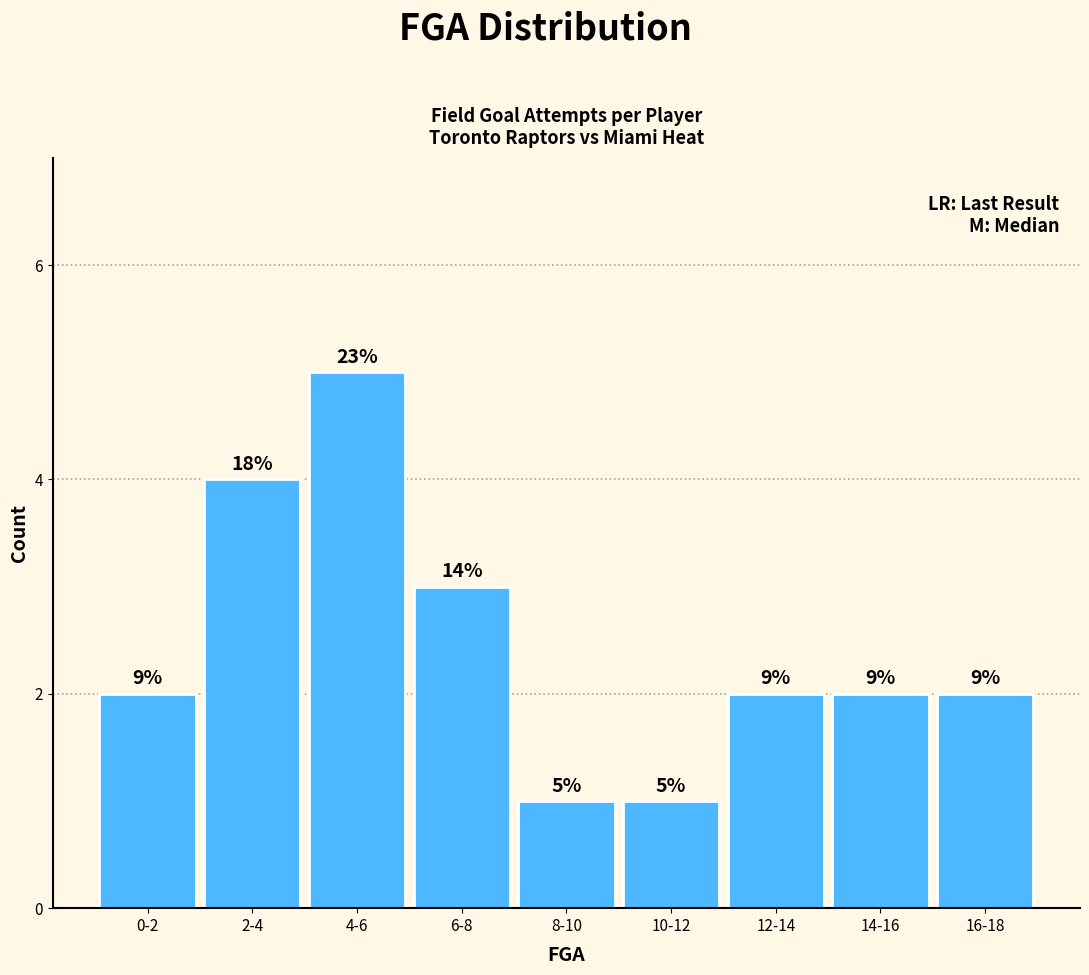

Are the bars horizontal?

No